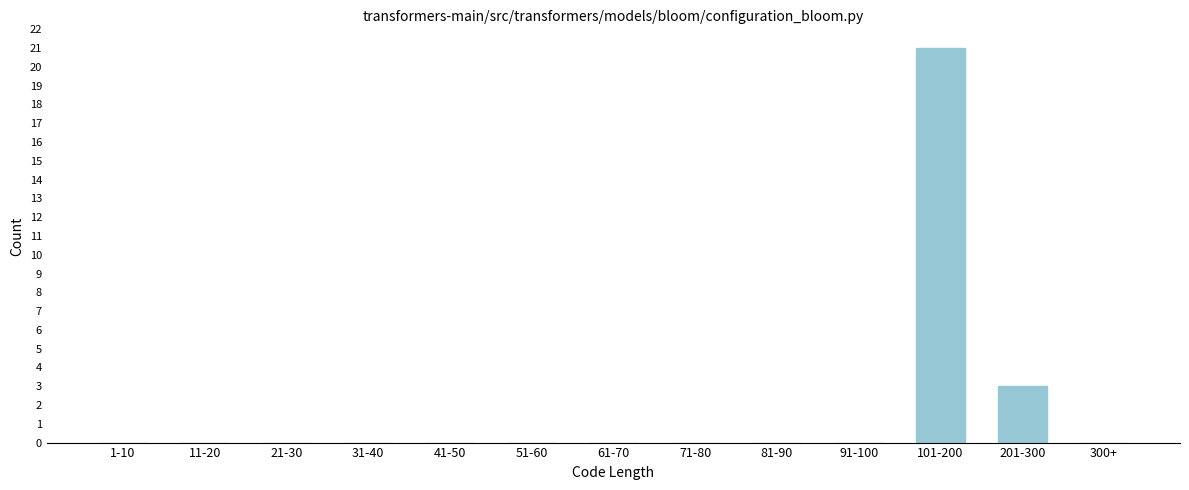

Reading right to left, what are all the values shown in this chart?

300+=0	201-300=3	101-200=21	91-100=0	81-90=0	71-80=0	61-70=0	51-60=0	41-50=0	31-40=0	21-30=0	11-20=0	1-10=0